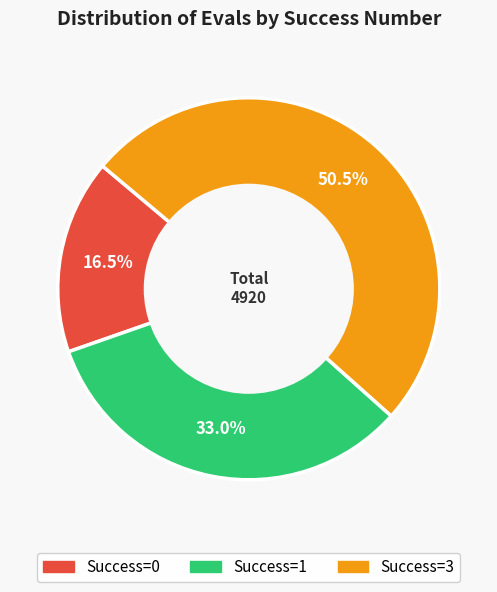

Is there any slice that represents more than half of the pie?

Yes